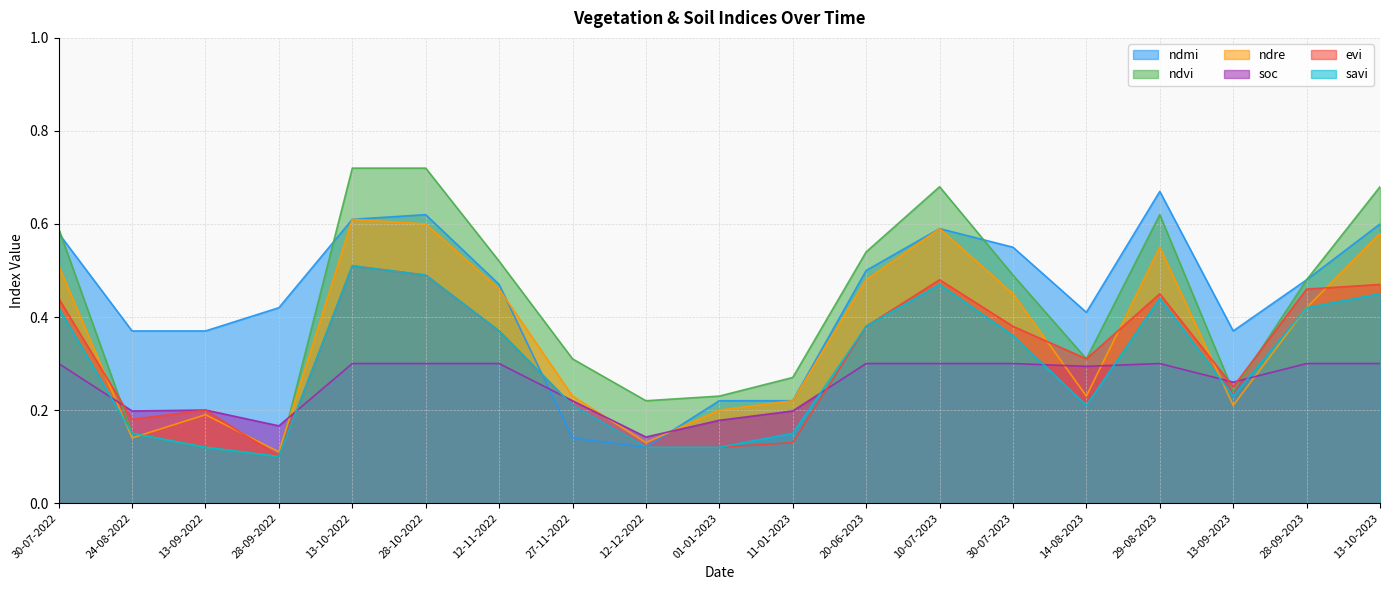

Where is evi nearest to the value 0?

28-09-2022